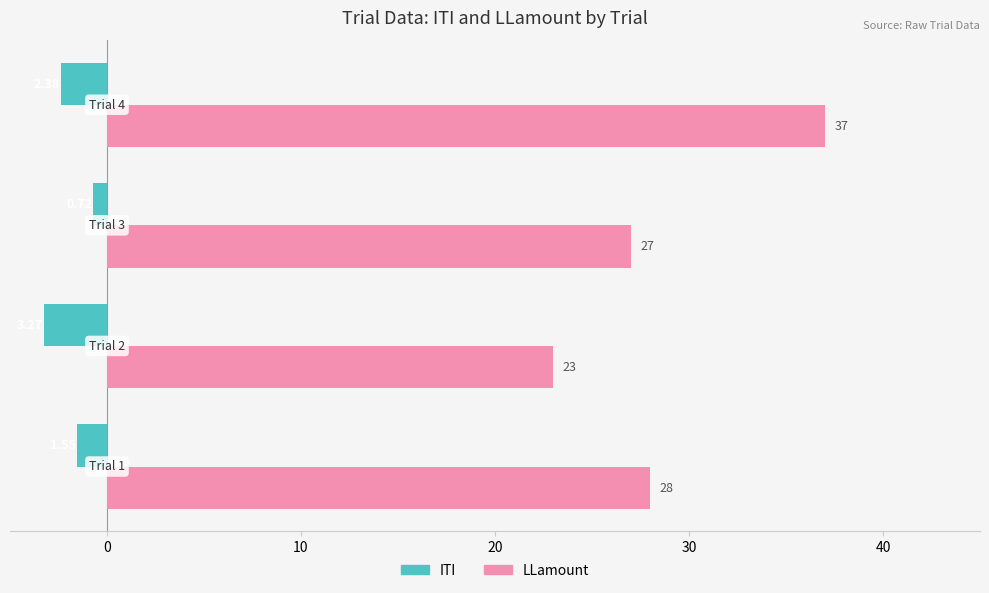

Which series has the widest spread of values?

LLamount